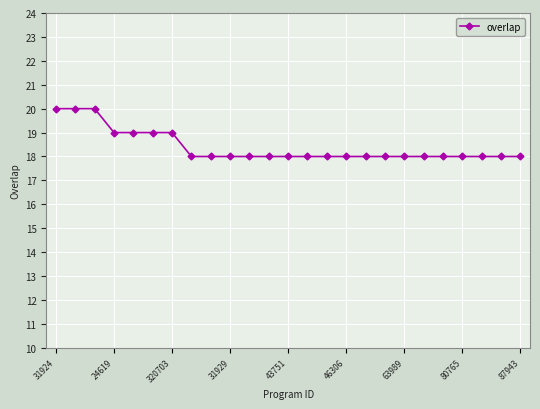

What is the value of the 6th point from the left?

19